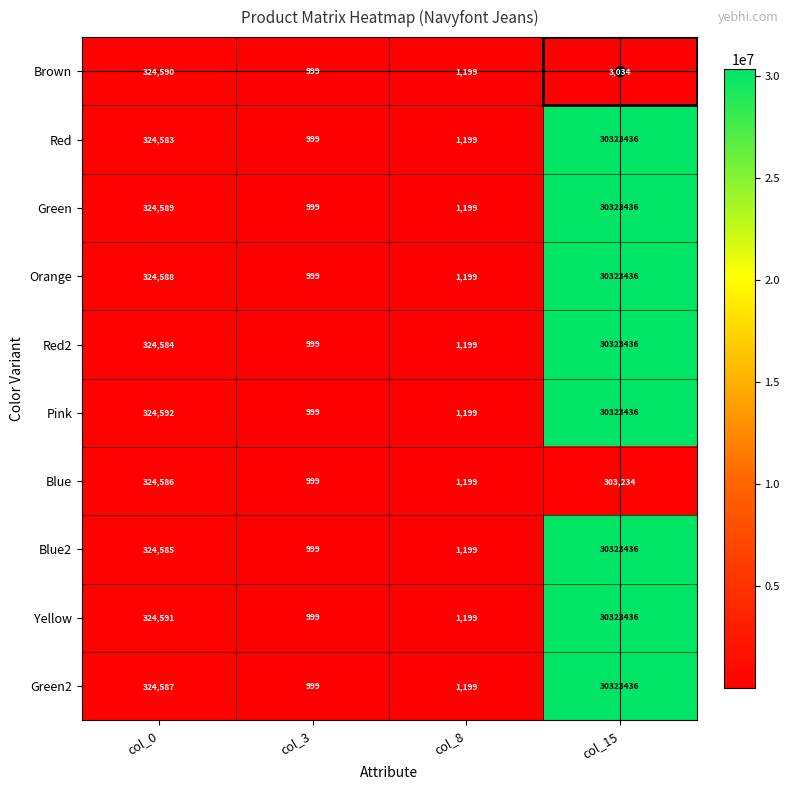

At col_0, list the series in order from largest to smallest.

Pink, Yellow, Brown, Green, Orange, Green2, Blue, Blue2, Red2, Red